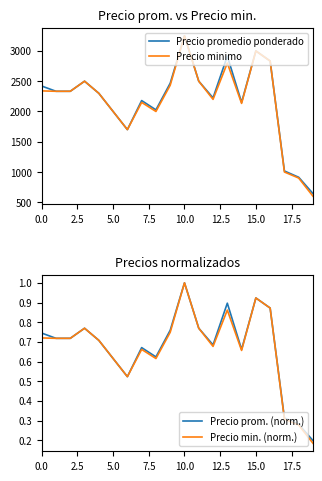

Reading left to right, list all the values displayed in this chart.

Precio promedio ponderado: 2420.0	2333.3	2333.3	2500.0	2300.0	2000.0	1700.0	2180.0	2026.7	2466.7	3250.0	2500.0	2225.0	2914.0	2150.0	3000.0	2833.3	1016.7	913.0	644.0
Precio minimo: 2340.0	2333.3	2333.3	2500.0	2300.0	2000.0	1700.0	2150.0	2000.0	2433.3	3250.0	2500.0	2200.0	2800.0	2133.3	3000.0	2833.3	1000.0	900.0	600.0
Precio prom. (norm.): 0.7	0.7	0.7	0.8	0.7	0.6	0.5	0.7	0.6	0.8	1.0	0.8	0.7	0.9	0.7	0.9	0.9	0.3	0.3	0.2
Precio min. (norm.): 0.7	0.7	0.7	0.8	0.7	0.6	0.5	0.7	0.6	0.7	1.0	0.8	0.7	0.9	0.7	0.9	0.9	0.3	0.3	0.2